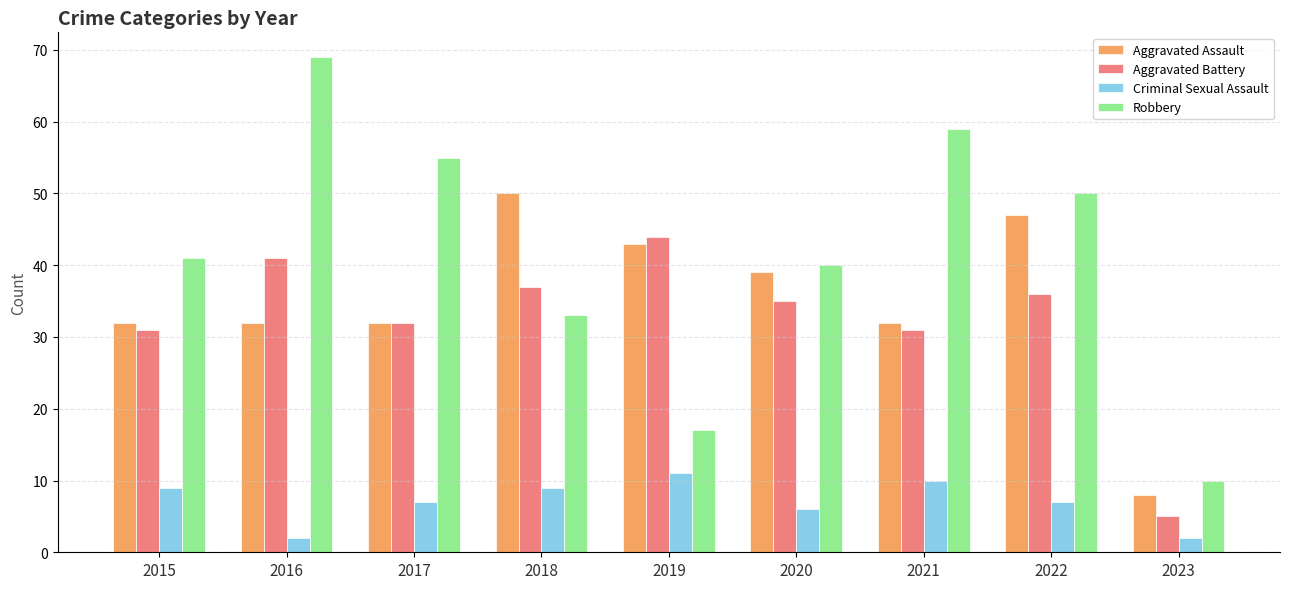

Which label corresponds to the largest value in the chart?

2016